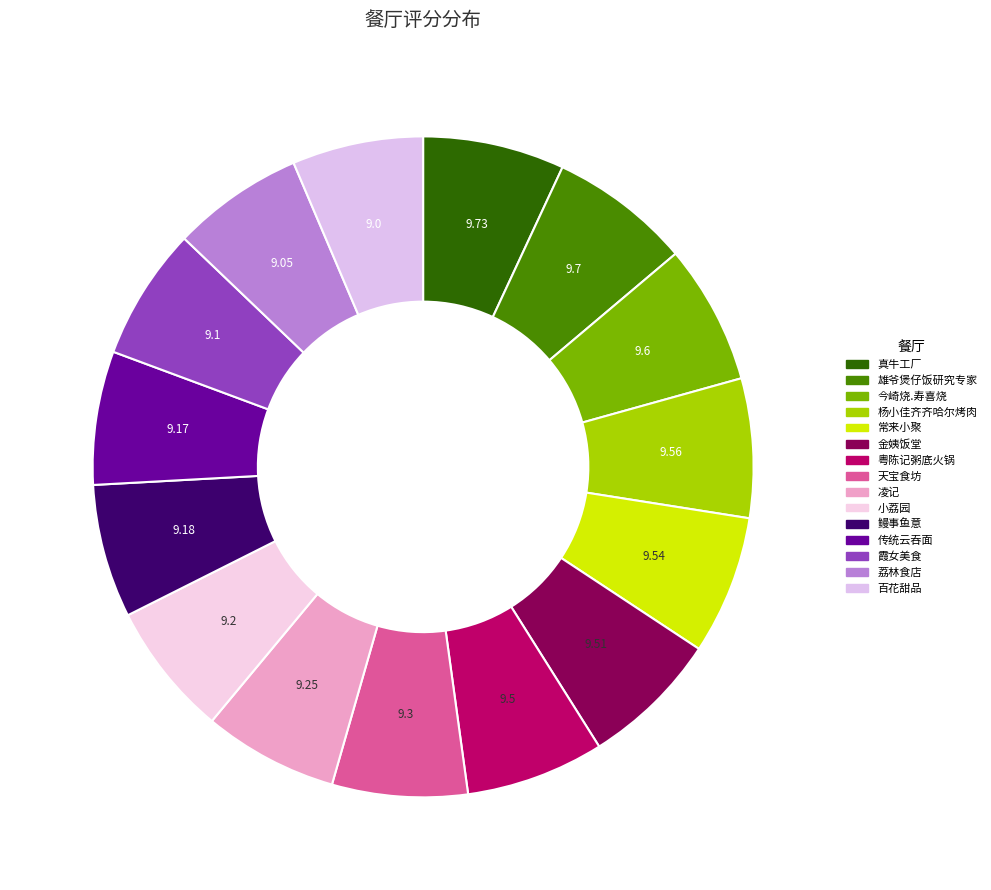

How many segments does this pie chart have?

15